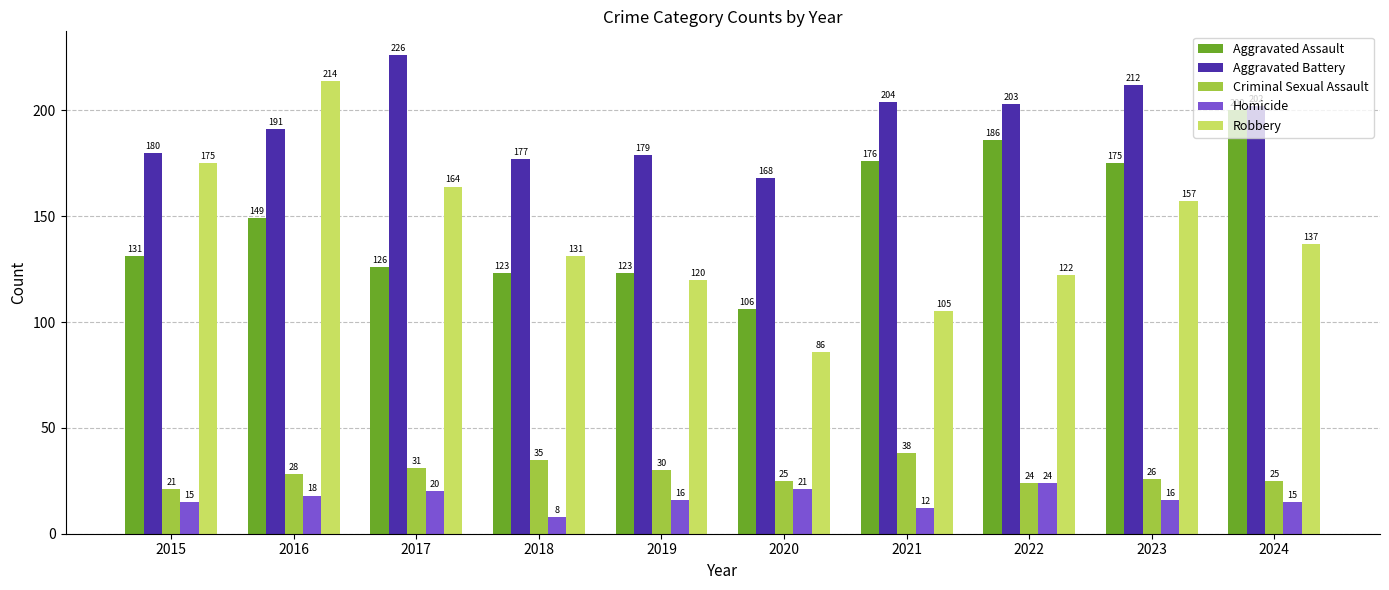

What is the difference between the maximum and minimum values in the Robbery series?

128